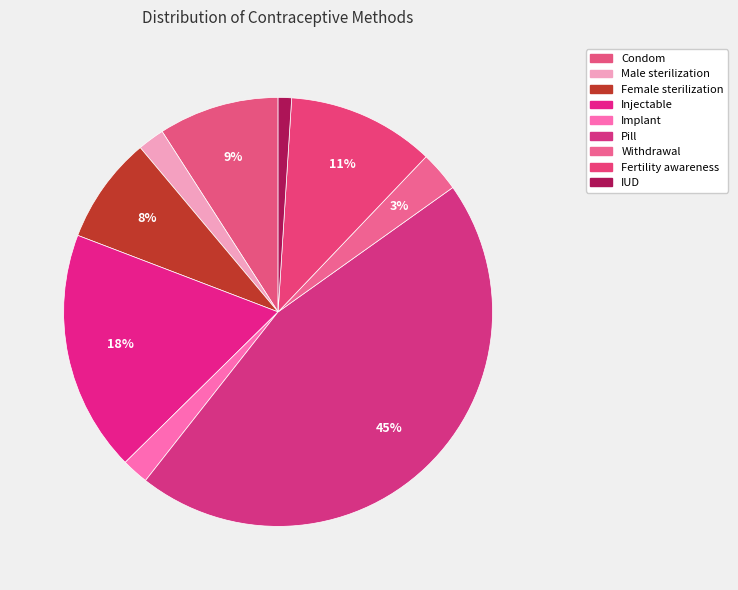

The Withdrawal slice represents 3% of the pie. True or false?

True